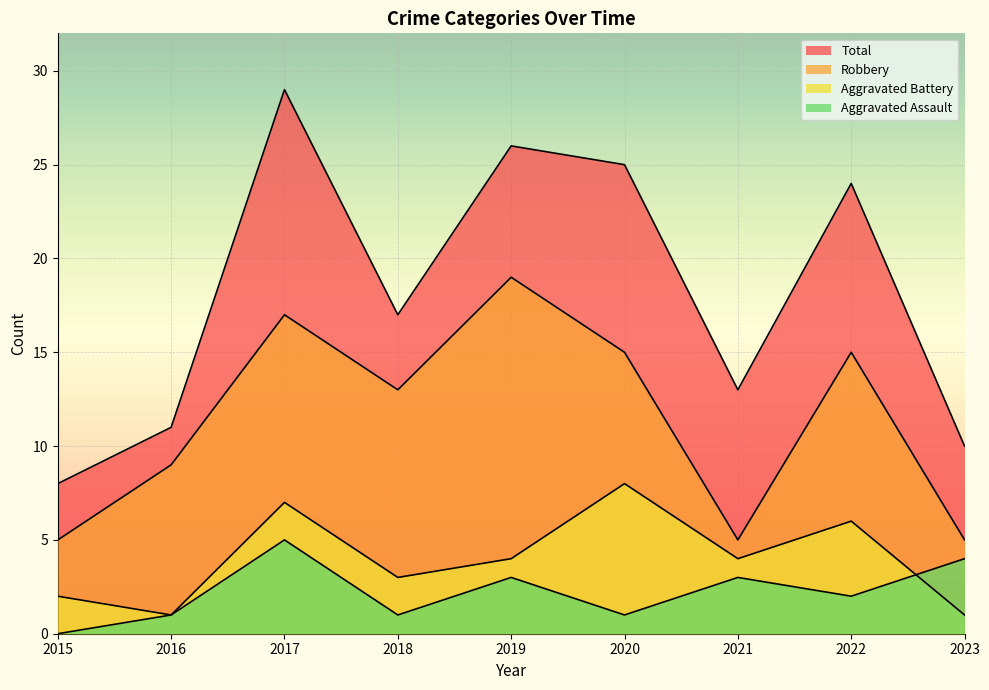

What are all the series names shown in the legend?

Aggravated Assault, Aggravated Battery, Robbery, Total